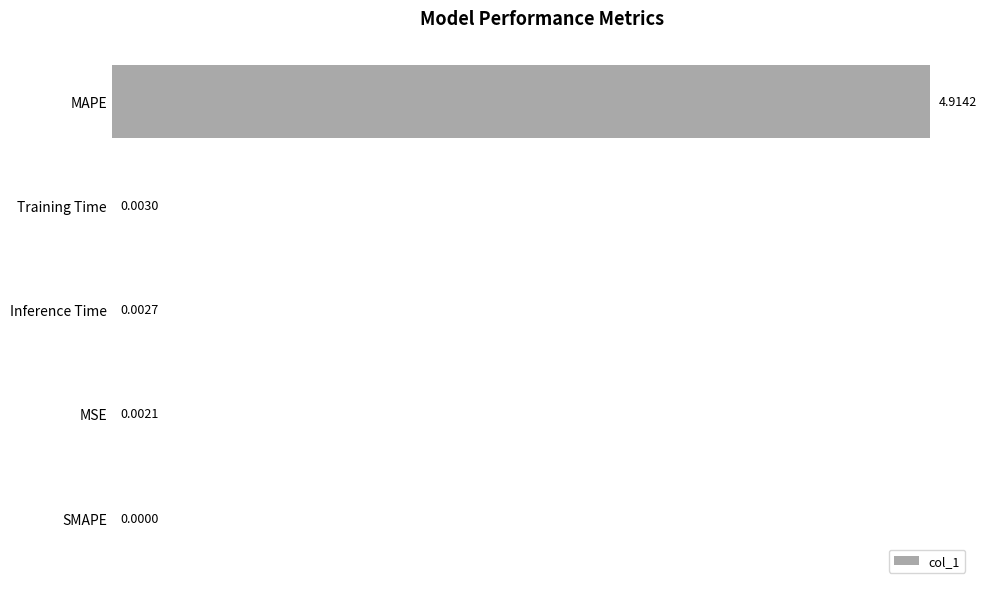

What is the sum of all values?

4.9